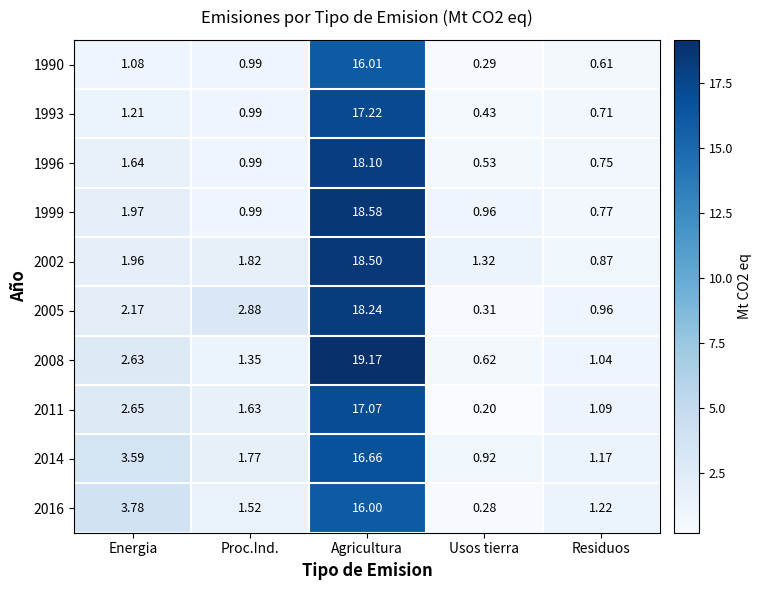

Rank the categories by 2008 value from highest to lowest.

Agricultura, Energia, Proc.Ind., Residuos, Usos tierra